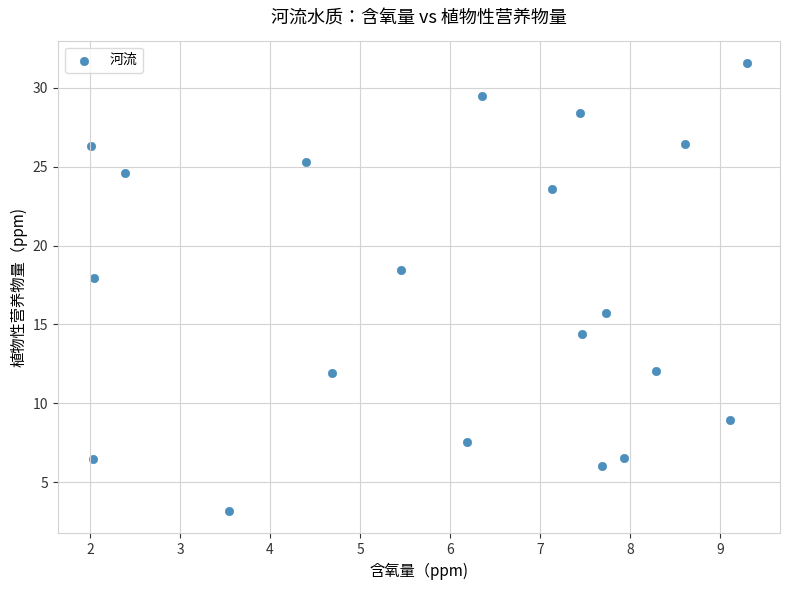

What Y value in the scatter plot is closest to 17?

17.9